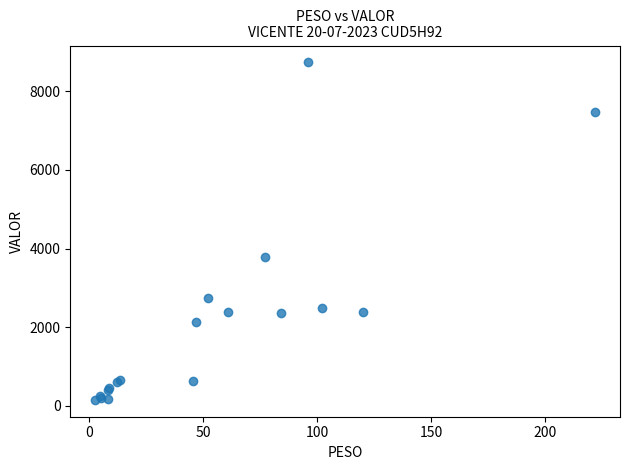

What Y value in the scatter plot is closest to 4444?

3782.2